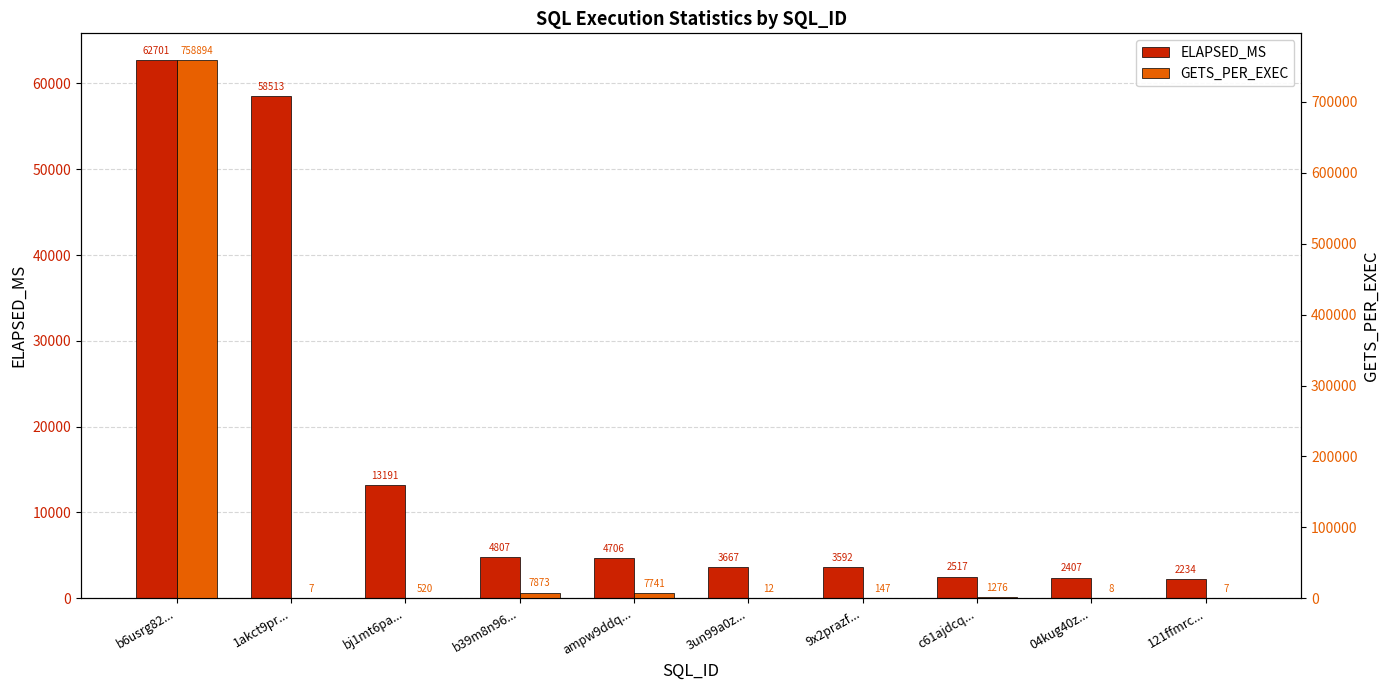

What is the difference between the second highest and minimum values in the ELAPSED_MS series?

56279